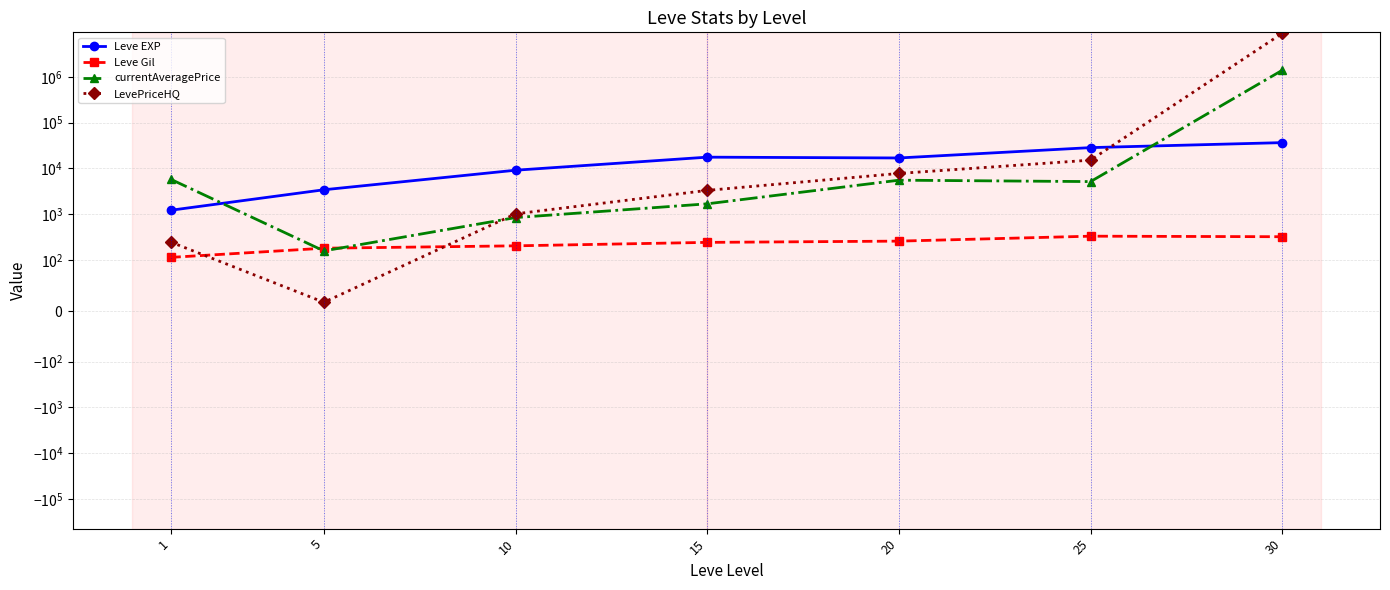

True or false: Leve Gil and Leve EXP intersect in this chart.

False